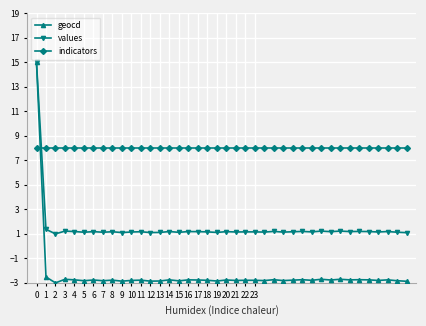

Which series has the largest total across all categories?

indicators